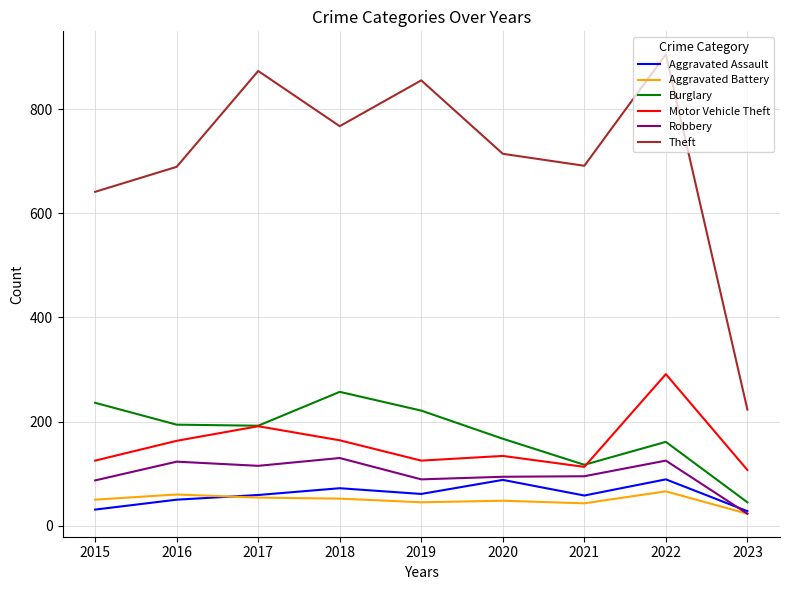

Is it true that Motor Vehicle Theft equals 164 at 2018?

True